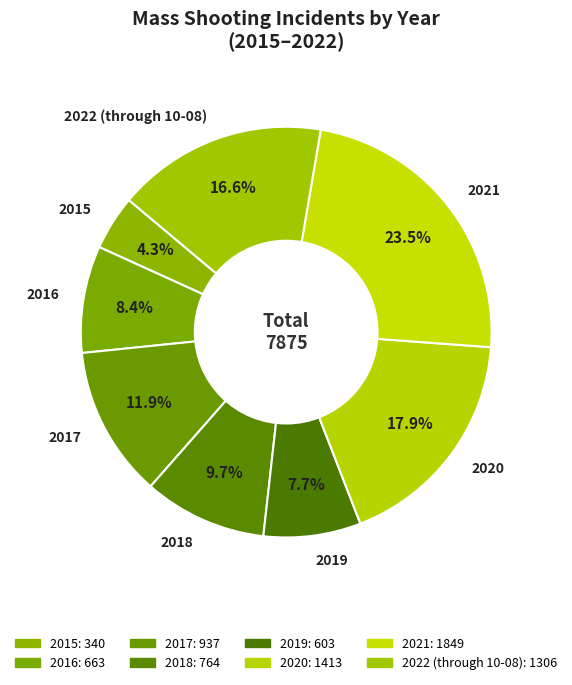

Count the number of slices in the pie.

8